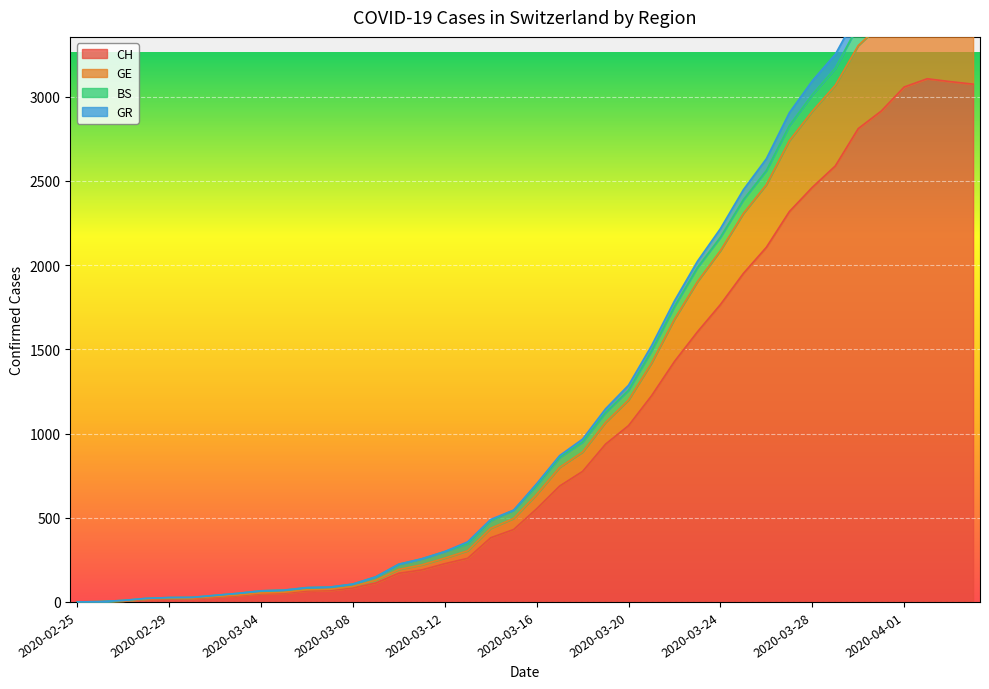

Which series changed the most between 2020-03-14 and 2020-03-15?

GE